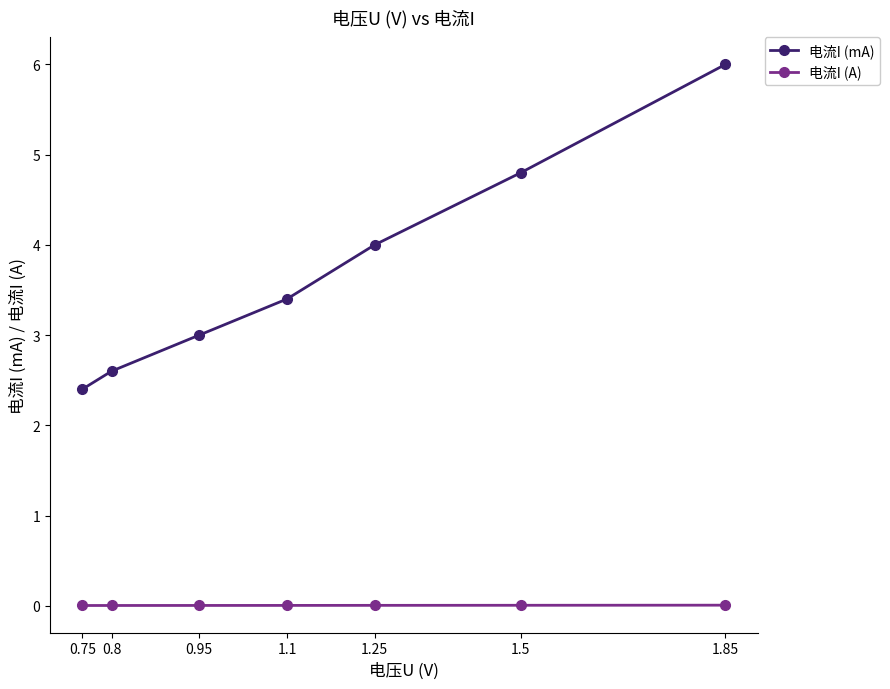

What is the label of the 7th point from the right?

0.75